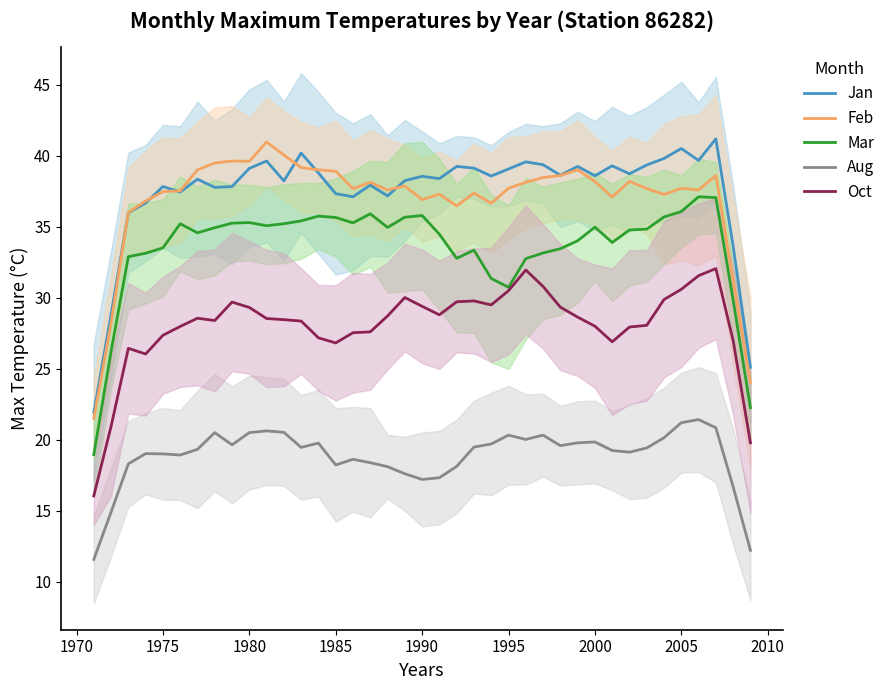

Count the number of data series in this chart.

5